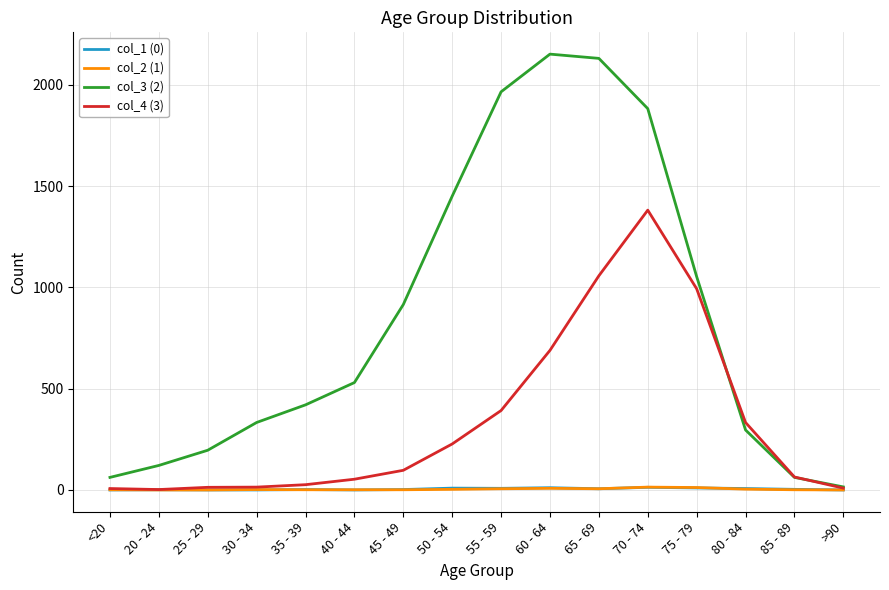

Count the number of data series in this chart.

4